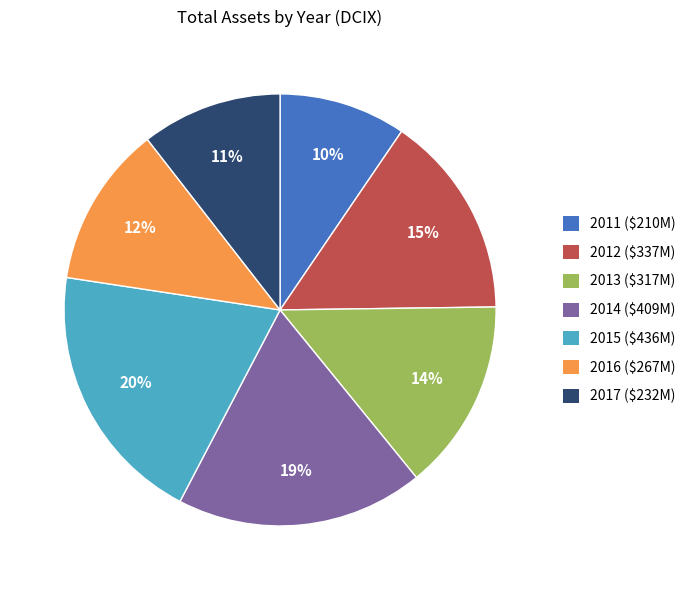

Is it true that 2016 is 12% of the pie?

True